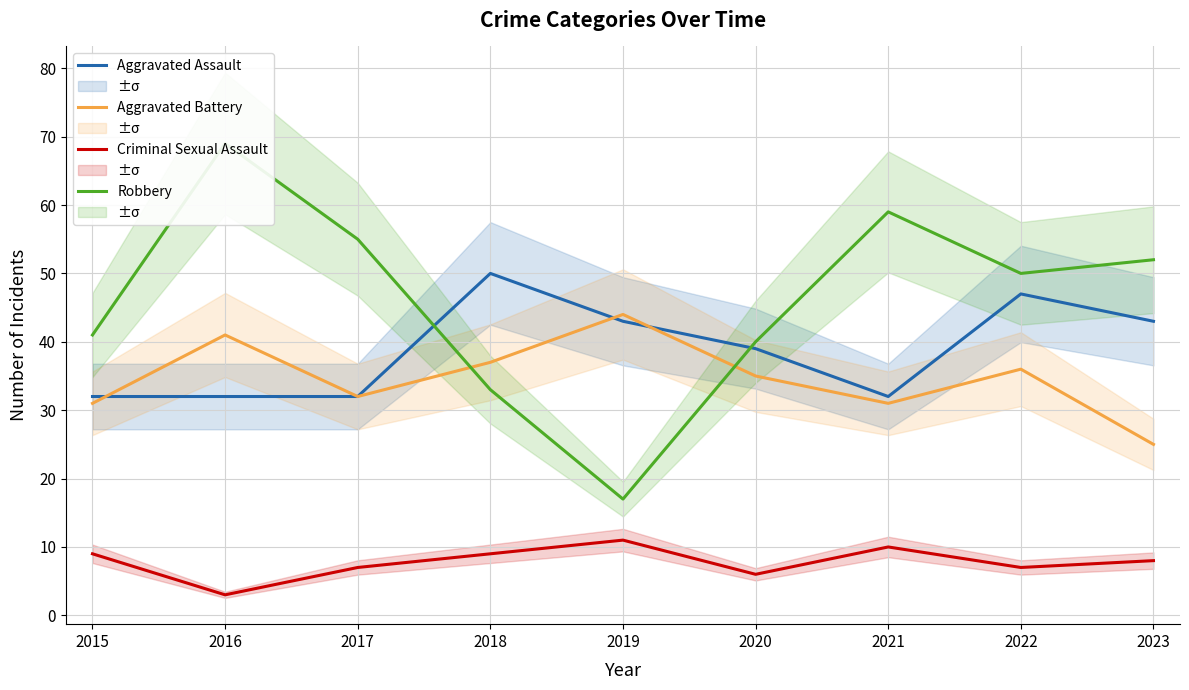

Which category has the lowest value in the Robbery series?

2019